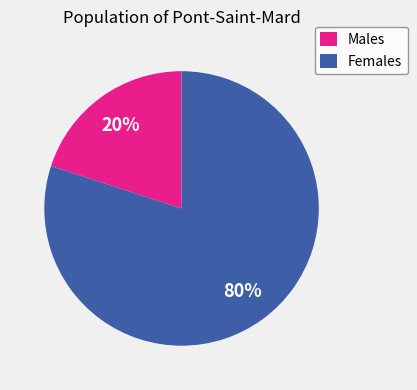

Which slice is the largest?

Females